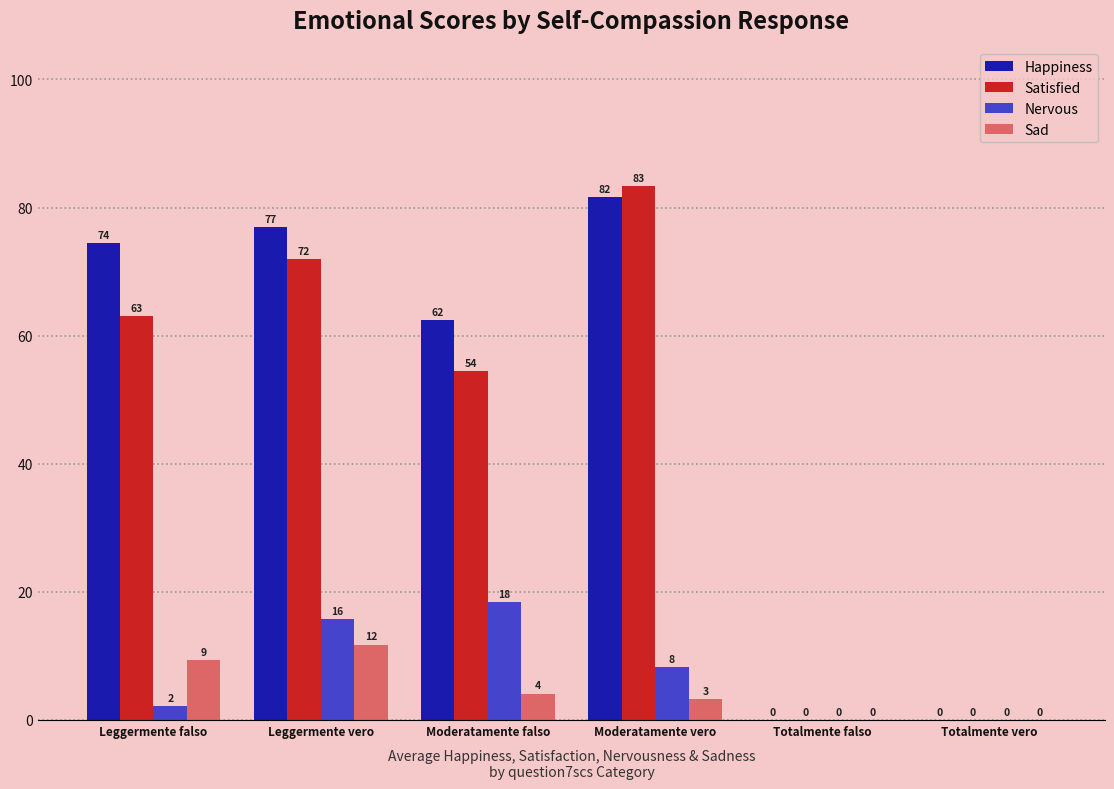

At which category is the sum across all series the highest?

Leggermente vero